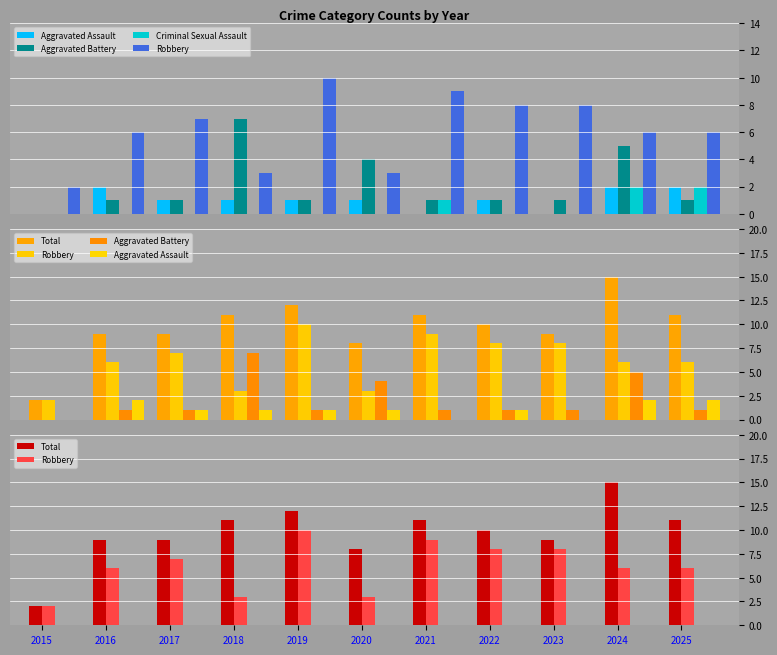

At which category is the sum across all series the highest?

2024